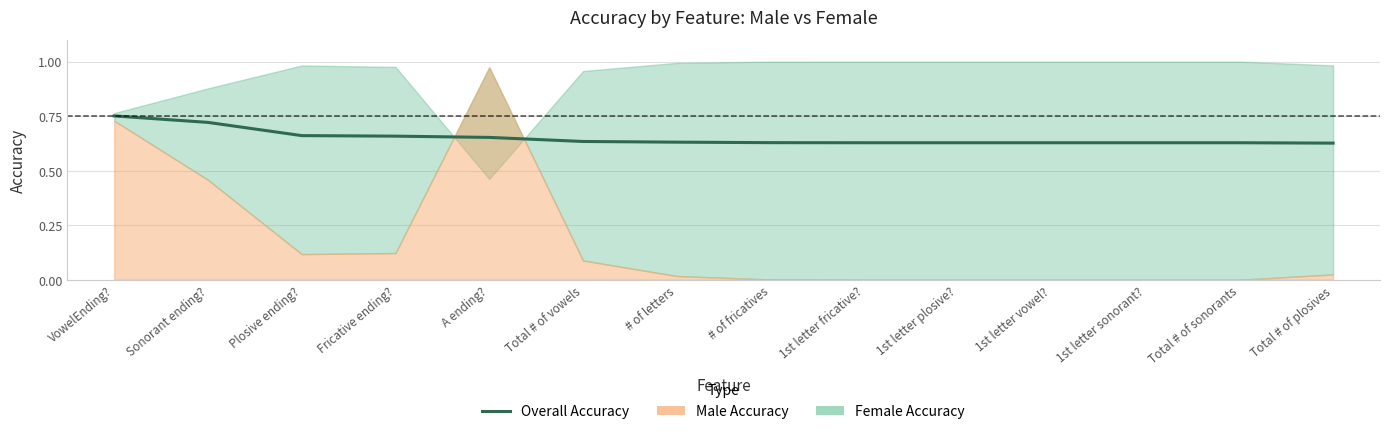

Count the values in the range 0 to 1.

14